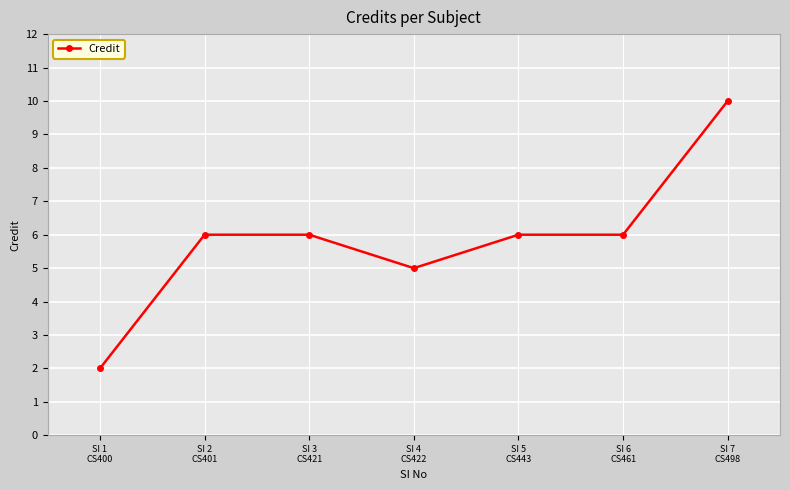

Does the chart display data point markers on the line(s)?

Yes